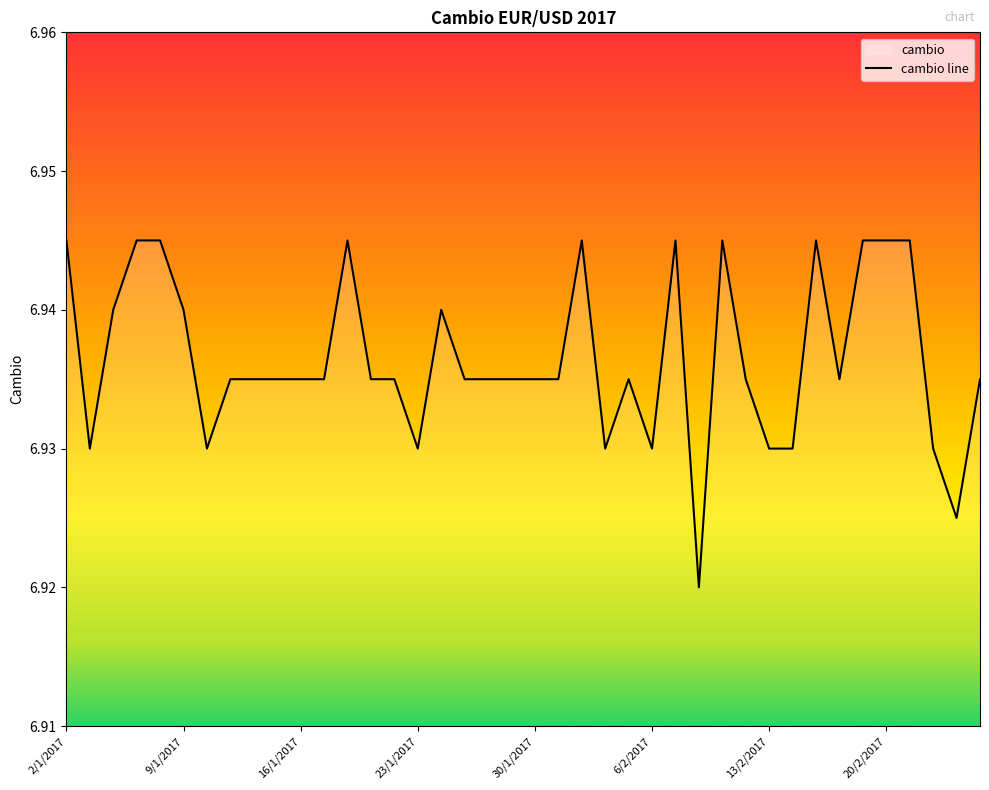

Which has a higher value, 9/1/2017 or 23/1/2017?

9/1/2017